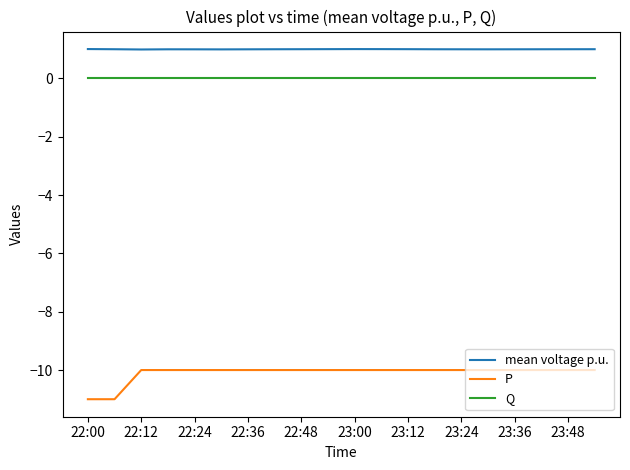

Rank the series by their maximum value, from lowest to highest.

P, Q, mean voltage p.u.